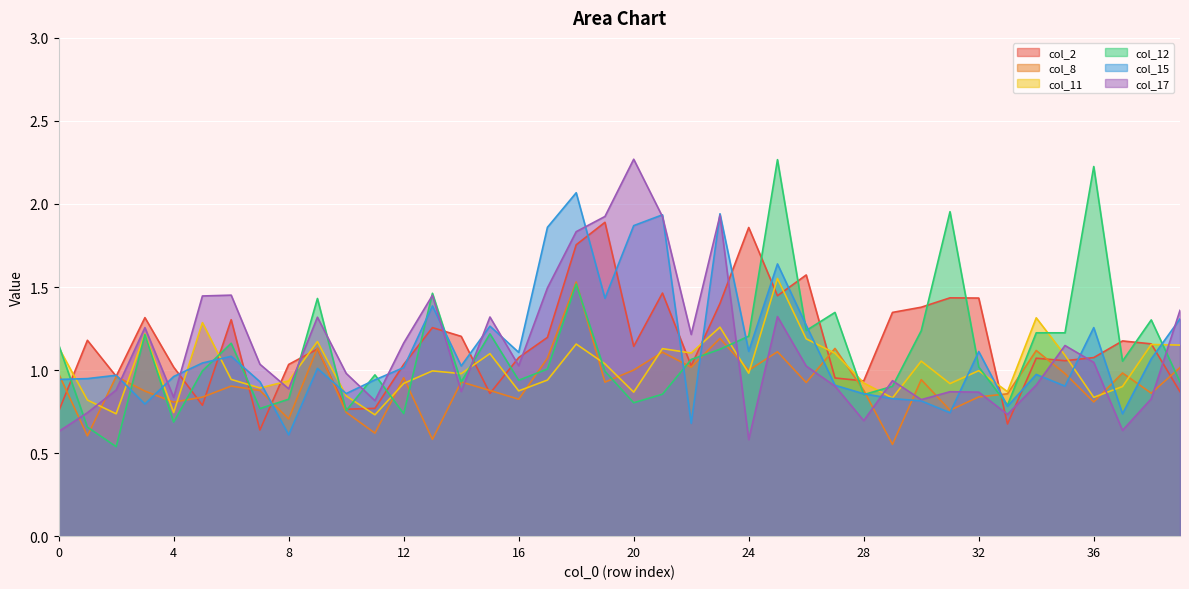

What is the value of the col_17 point at the 37th from the left?

1.0